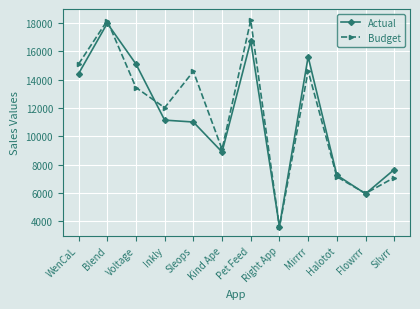

What value does the Budget series have at Inkly, to the nearest 50?

12050